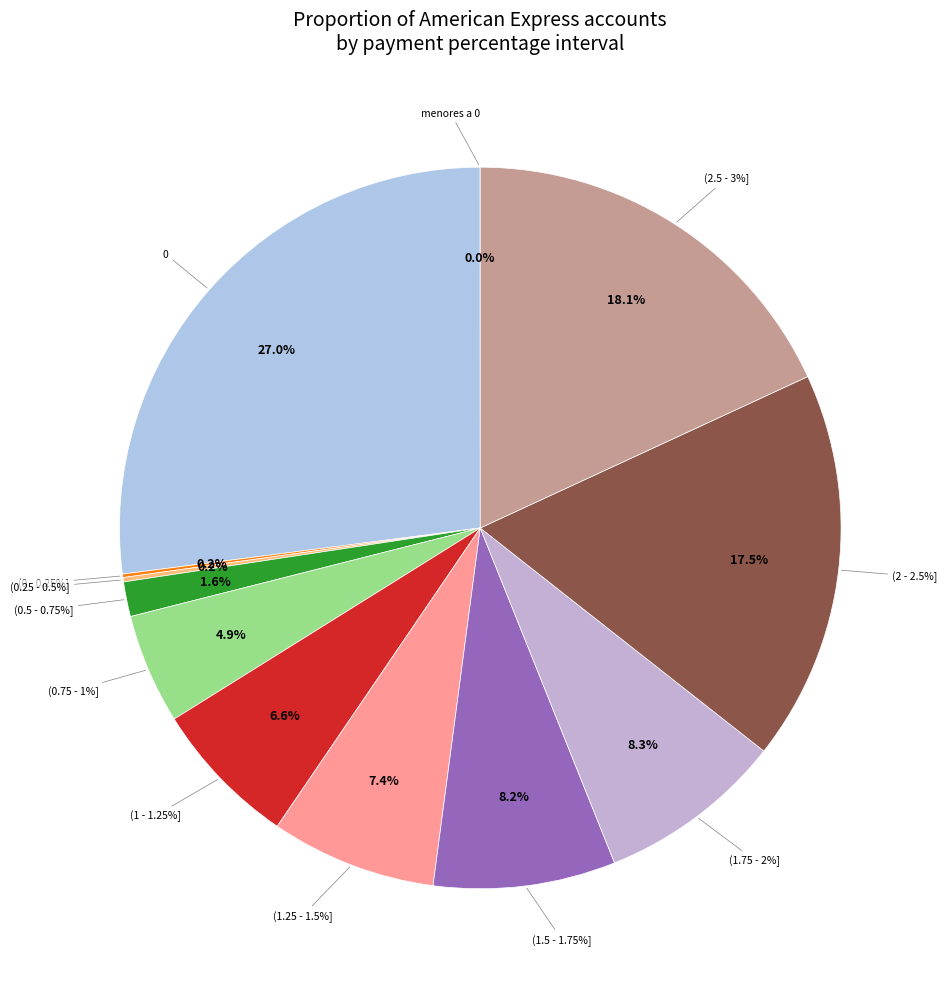

What is the change in value from menores a 0 to (1.5 - 1.75%]?

+4738